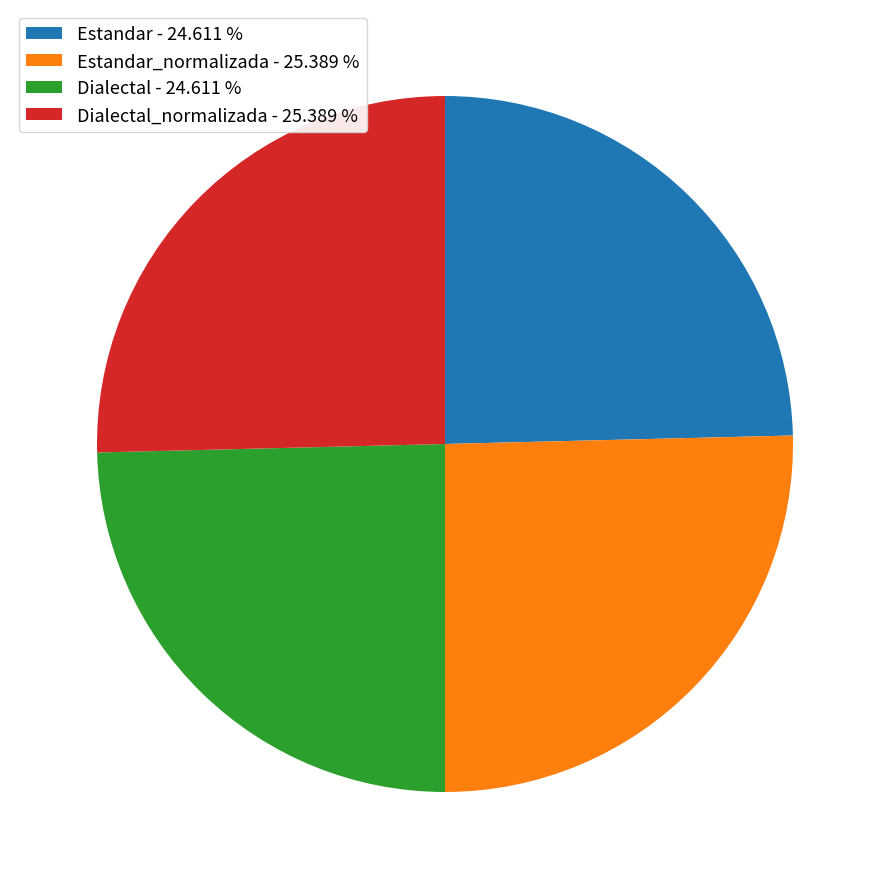

Is there any slice that represents more than half of the pie?

No